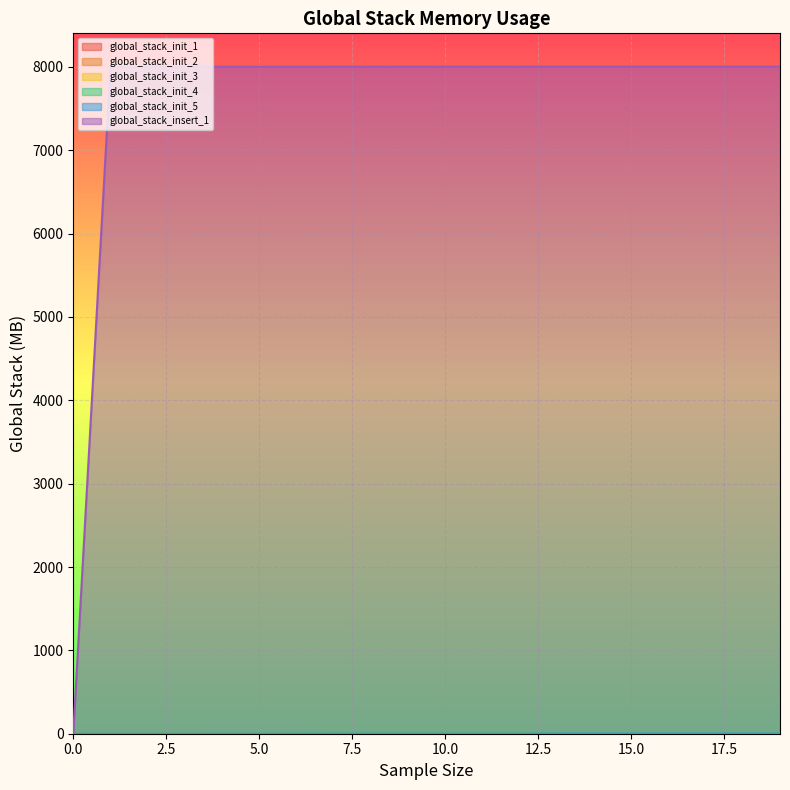

What are all the series names shown in the legend?

global_stack_init_1, global_stack_init_2, global_stack_init_3, global_stack_init_4, global_stack_init_5, global_stack_insert_1